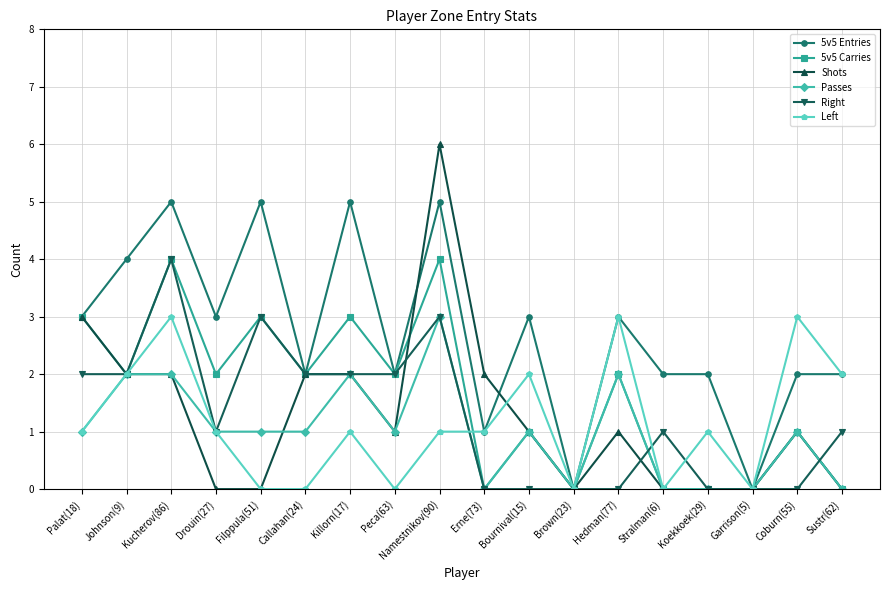

At which category is the sum across all series the highest?

Namestnikov(90)